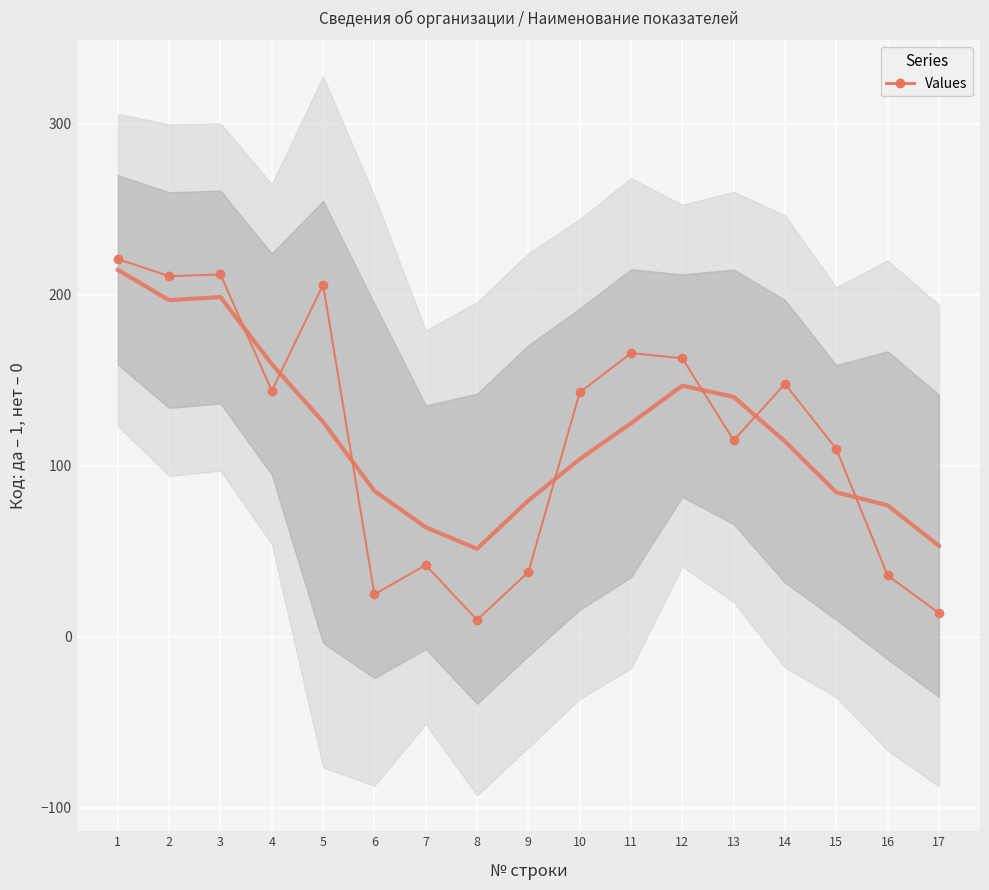

Is it true that the value at 3 is 212?

True